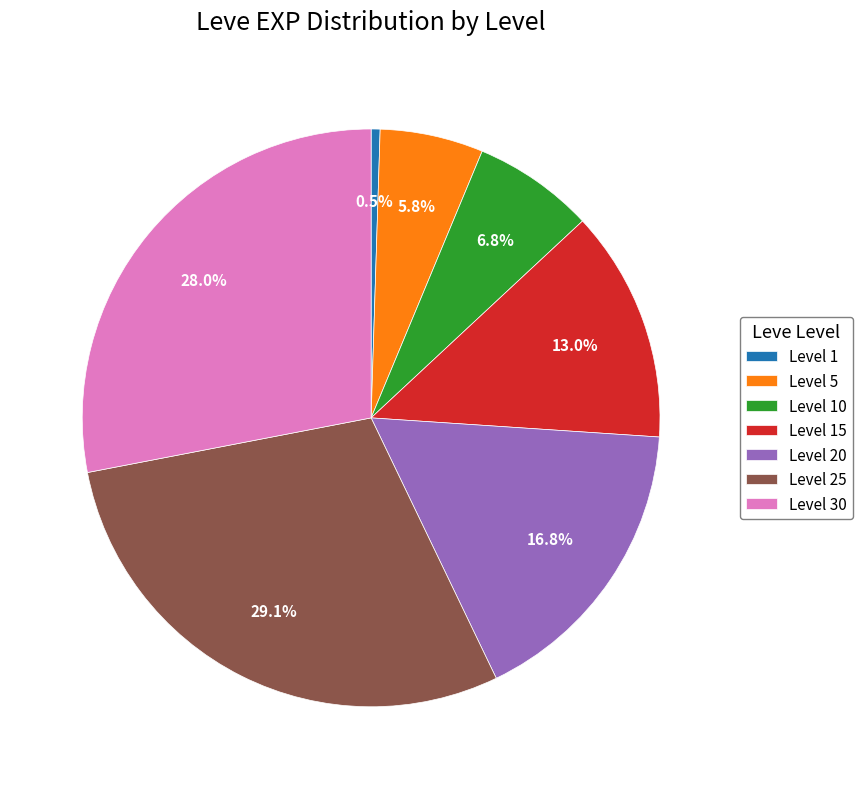

To the nearest percent, what is the average slice percentage?

14%